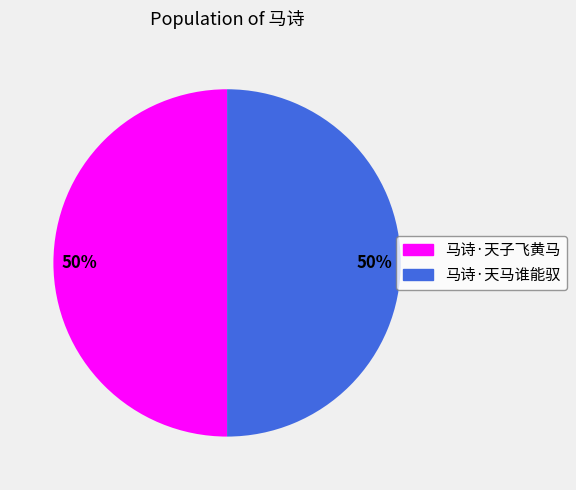

The 马诗·天子飞黄马 slice represents 50% of the pie. True or false?

True